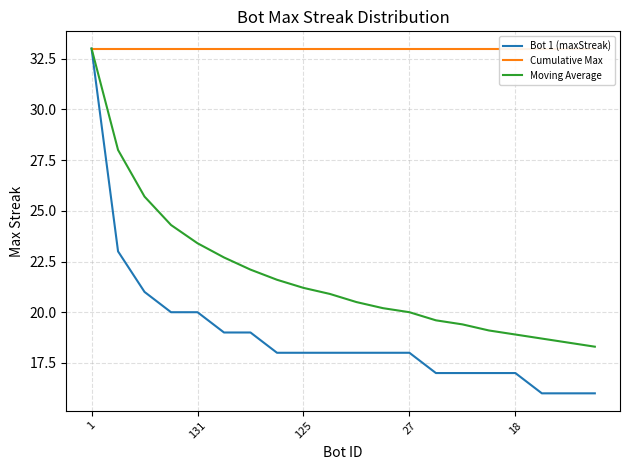

Which series has the widest spread of values?

Bot 1 (maxStreak)